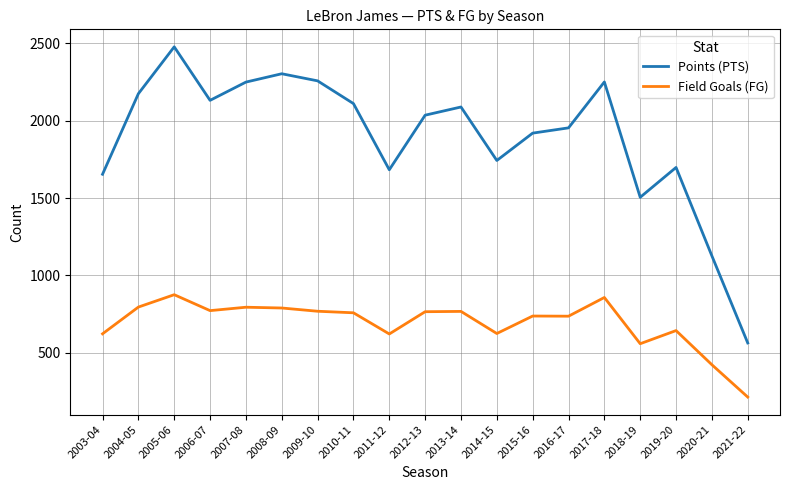

What are all the series names shown in the legend?

Points (PTS), Field Goals (FG)